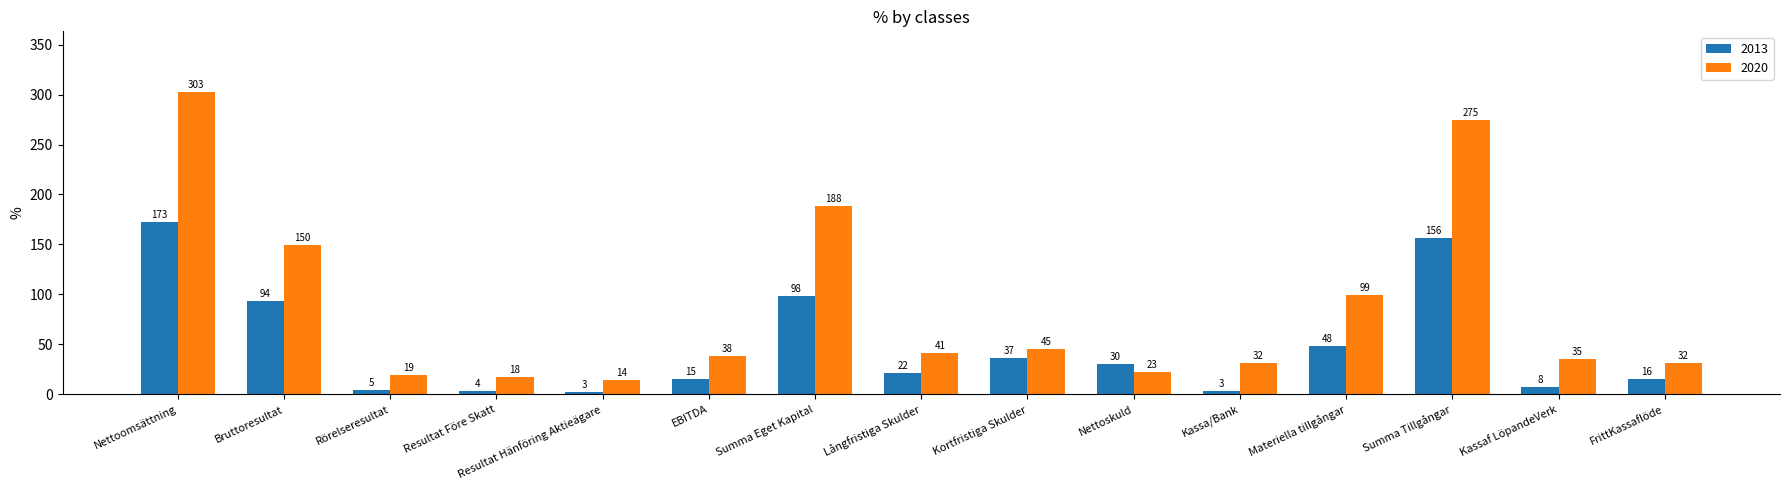

Rank the series by their maximum value, from highest to lowest.

2020, 2013